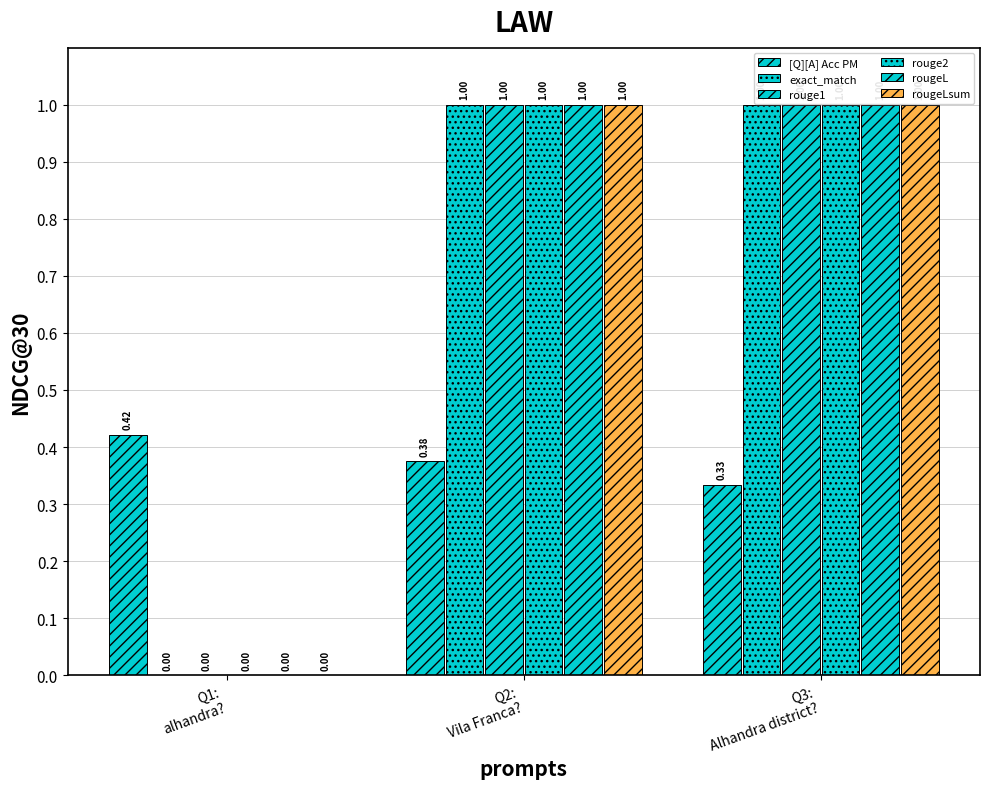

How many positive values does the rougeLsum series have?

2